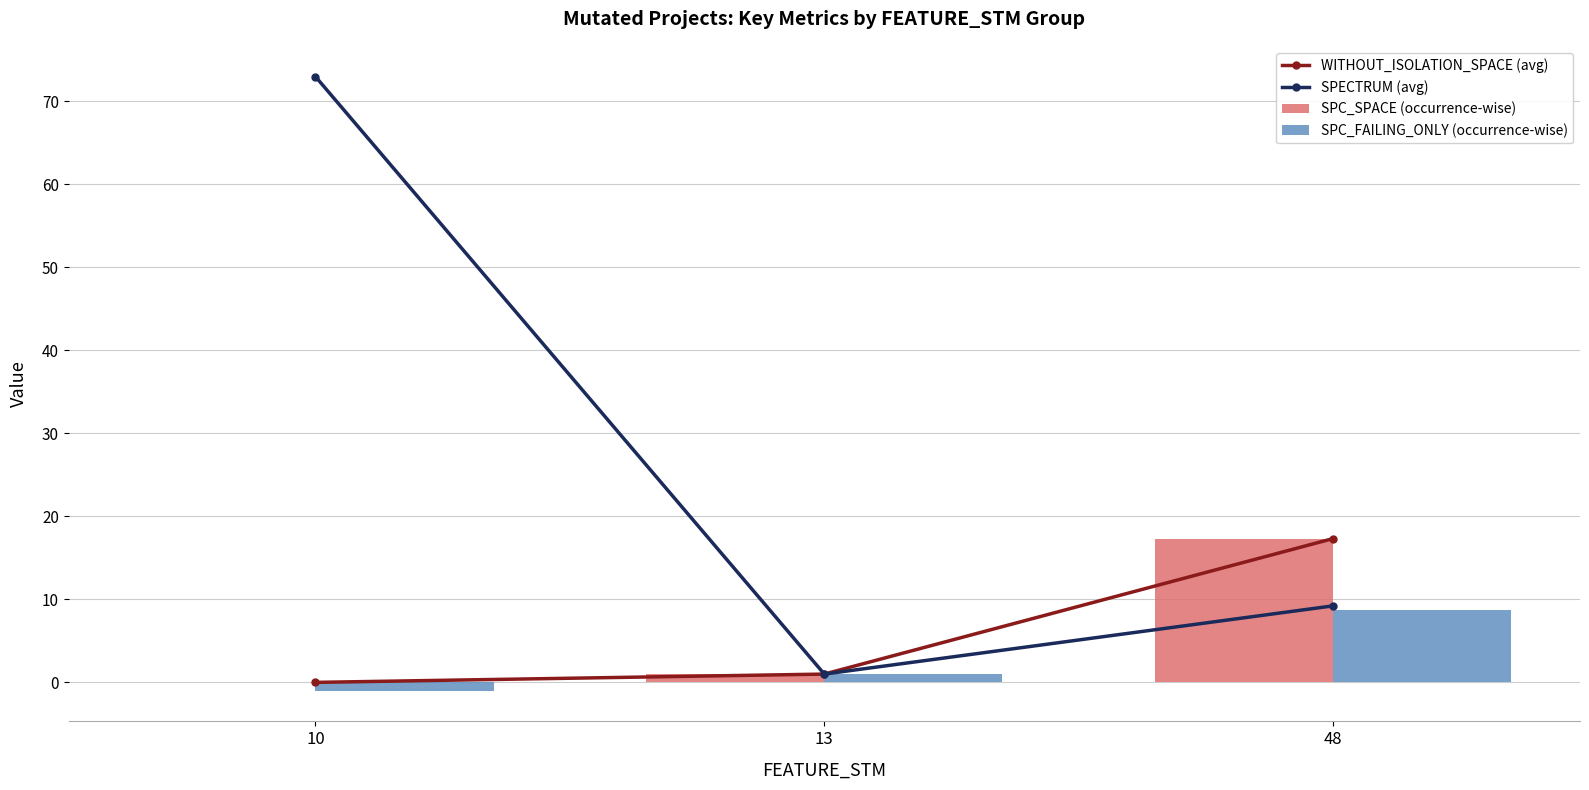

Reading left to right, transcribe all the data shown in this chart.

WITHOUT_ISOLATION_SPACE (avg): 0.0	1.0	17.3
SPECTRUM (avg): 73.0	1.0	9.2
SPC_SPACE (occurrence-wise): 0.0	1.0	17.3
SPC_FAILING_ONLY (occurrence-wise): -1.0	1.0	8.8